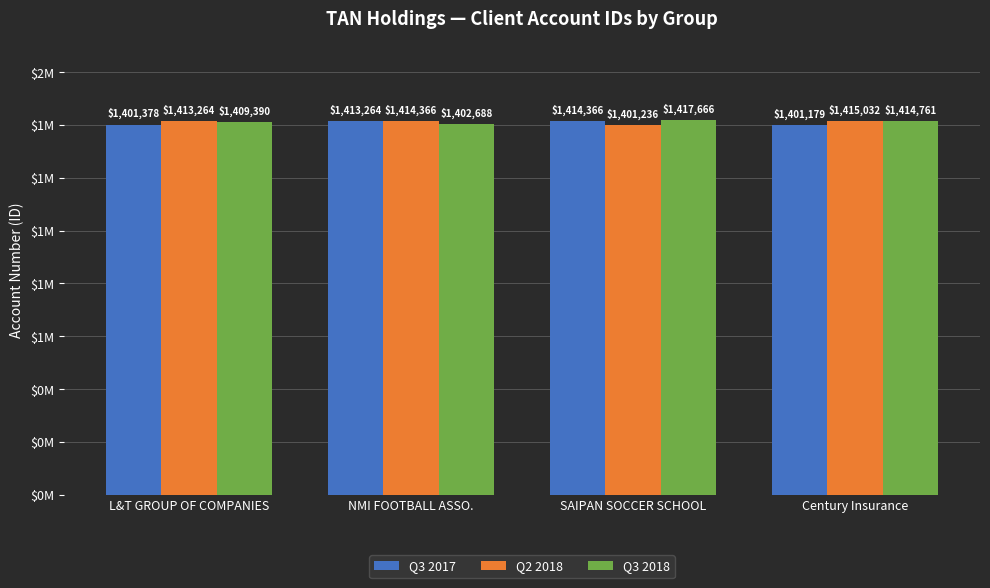

What are all the series names shown in the legend?

Q3 2017, Q2 2018, Q3 2018